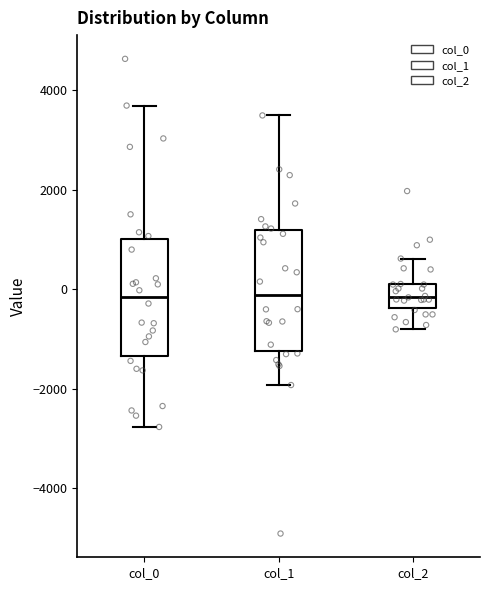

Reading left to right, read every box against the y-axis: the position of its median line, the range the box covers, and the ends of its whiskers. The values are not printed on the chart, so give them approximately, as read against the axis.

col_0: median -200, box -1400 to 1000, whiskers -2800 to 3600
col_1: median -200, box -1200 to 1200, whiskers -2000 to 3400
col_2: median -200, box -400 to 200, whiskers -800 to 600